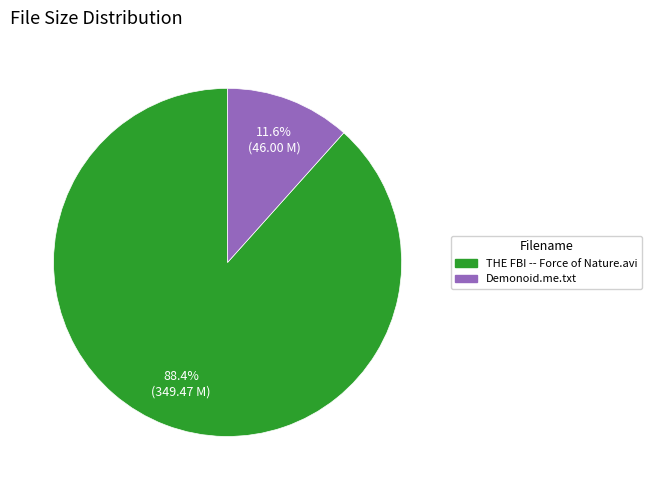

The THE FBI -- Force of Nature.avi slice represents 88% of the pie. True or false?

True